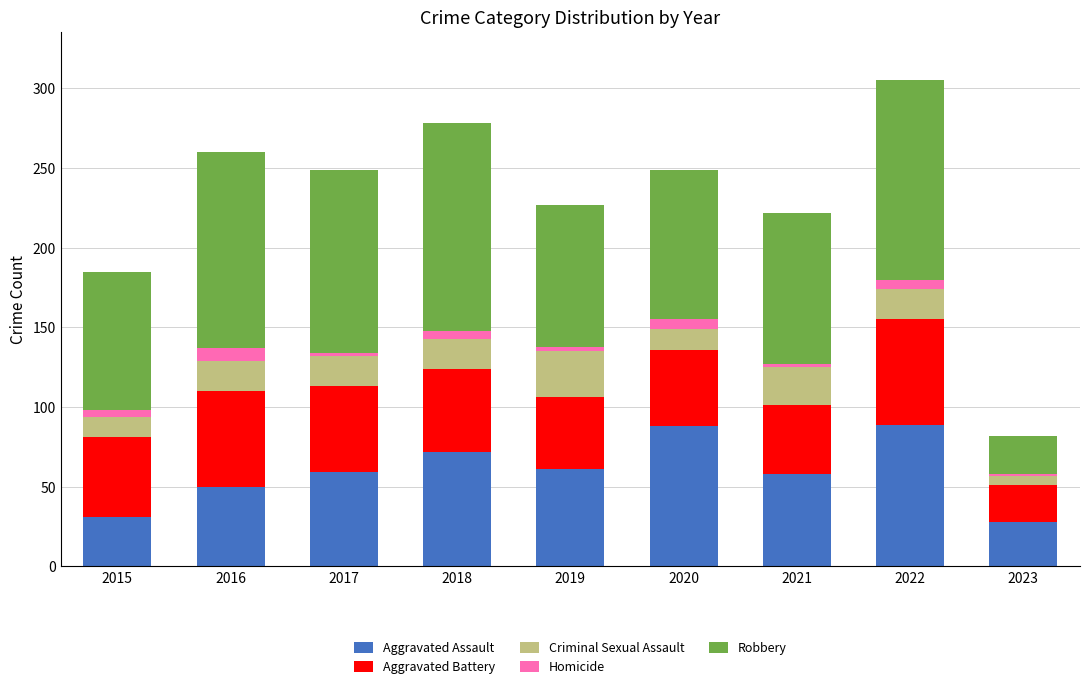

What is the total value across all series at 2019?

227